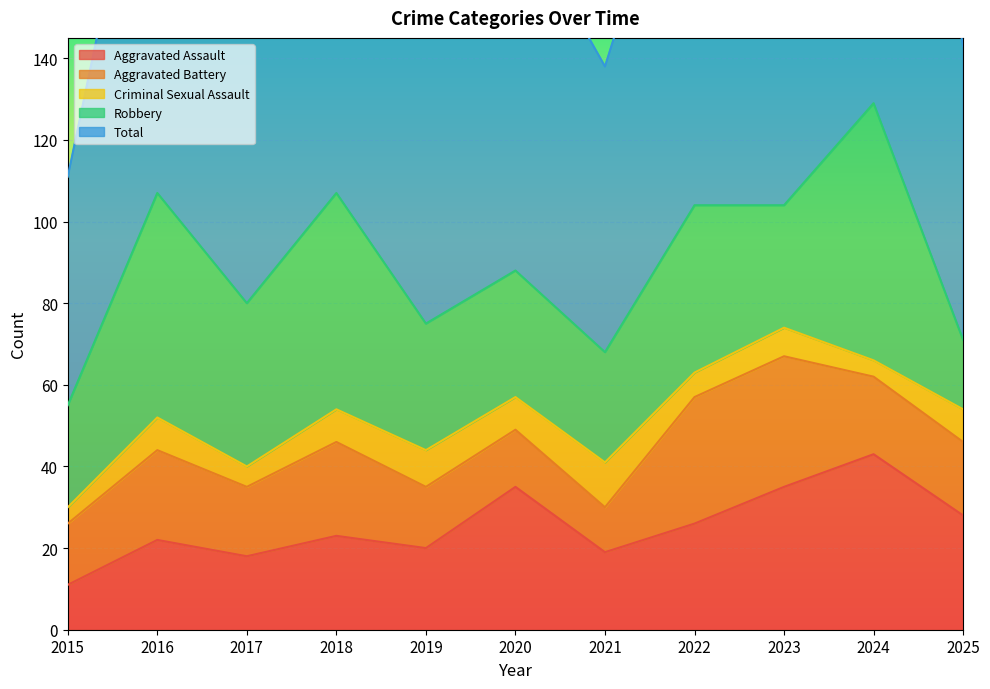

How many interior local valleys does the Robbery series have?

3